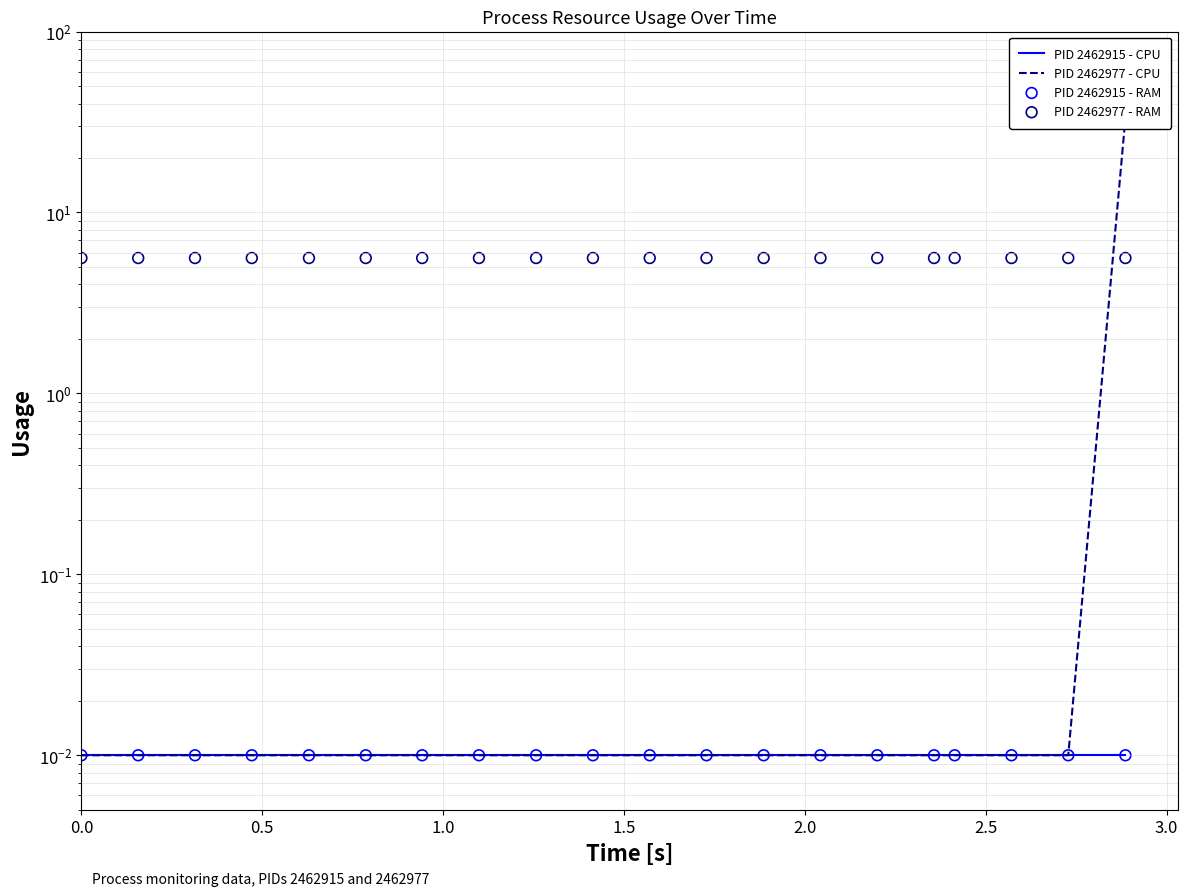

At how many categories does at least one series exceed 24?

1